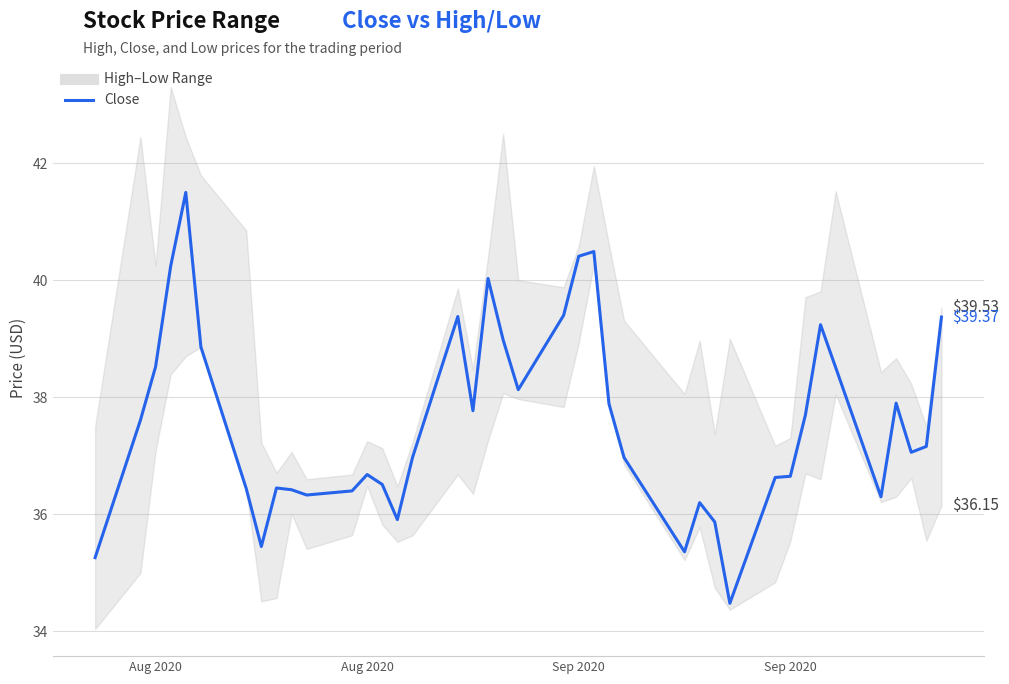

How many interior local peaks (higher than both neighbors) does the data have?

9